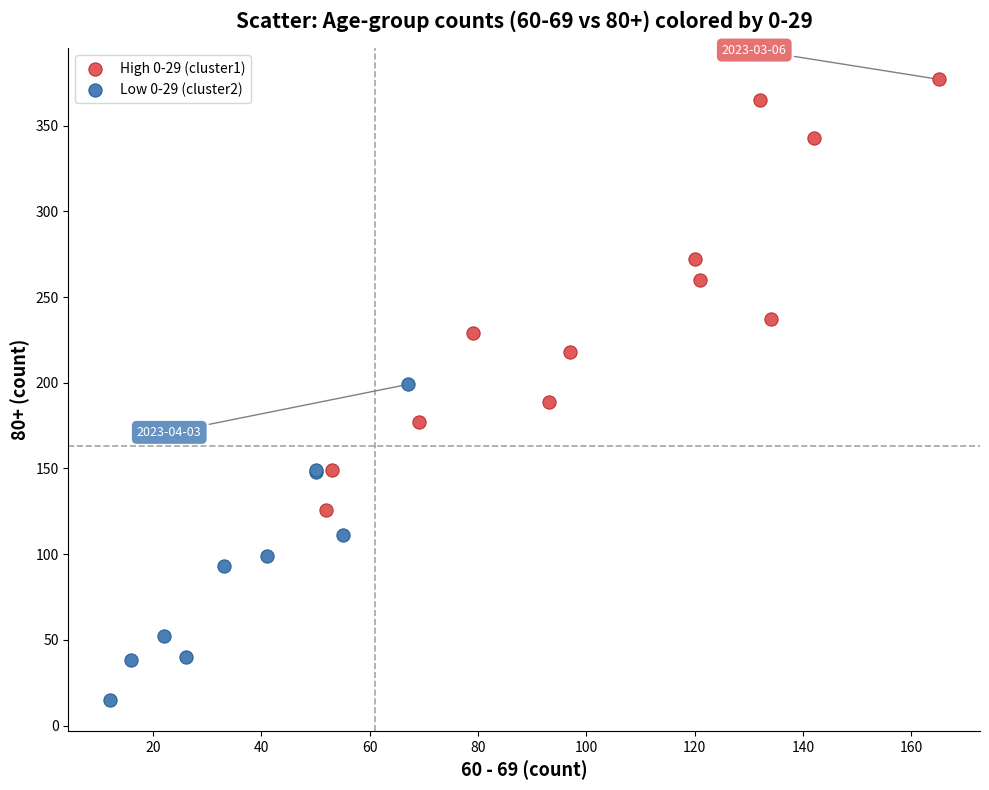

What are all the series names shown in the legend?

High 0-29 (cluster1), Low 0-29 (cluster2)